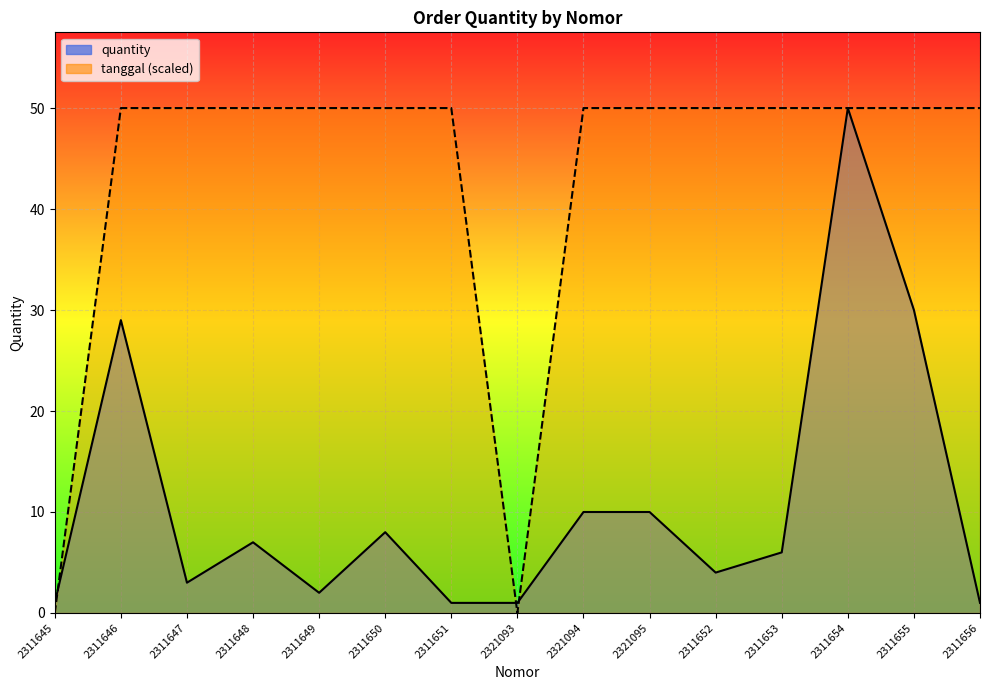

True or false: quantity and tanggal_norm intersect in this chart.

True